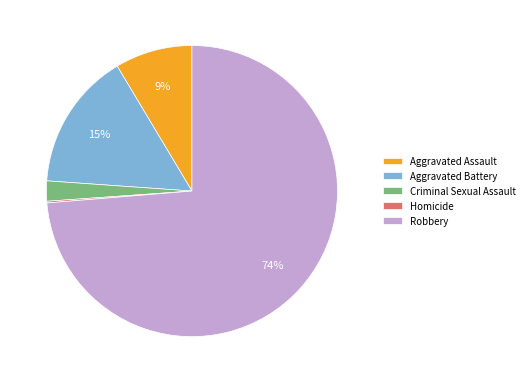

Approximately how many times larger is the value at Criminal Sexual Assault compared to Aggravated Battery?

0.1